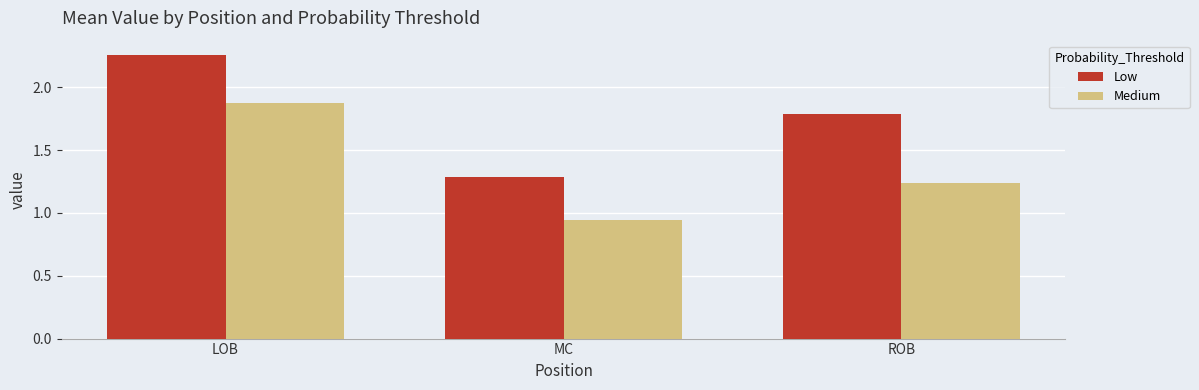

Which series has the largest range (max minus min)?

Low